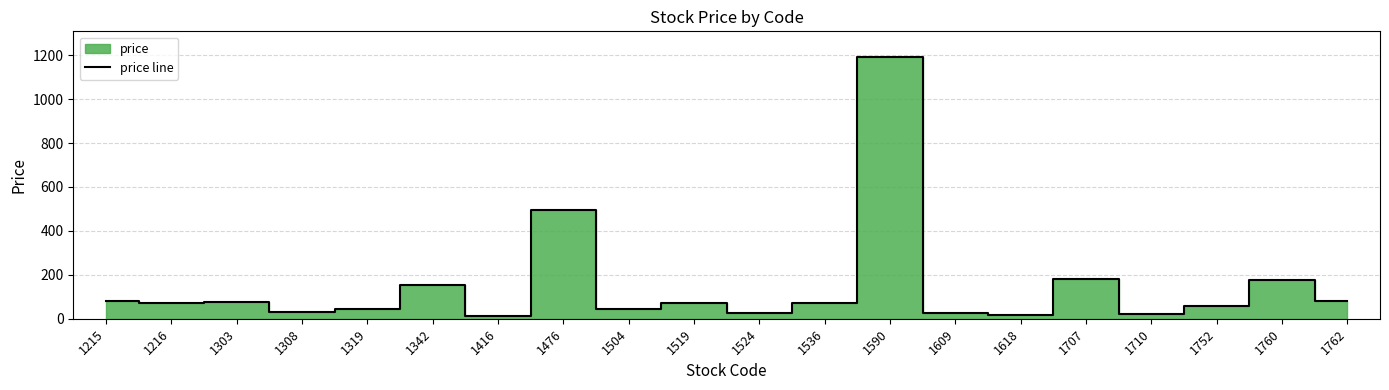

Approximately how many times larger is the value at 1536 compared to 1504?

1.7